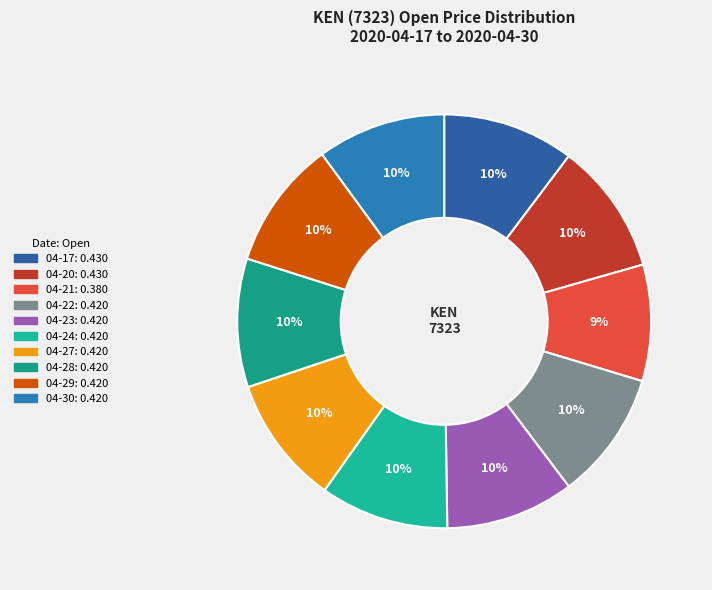

How many slices are in this pie chart?

10